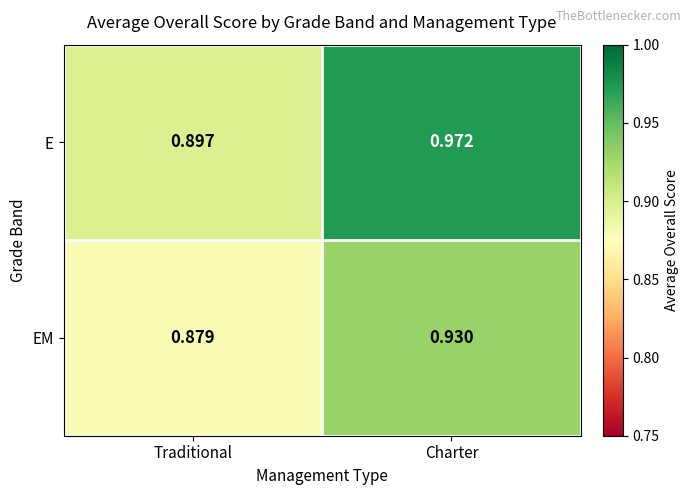

Which category has the highest value in the E series?

Charter